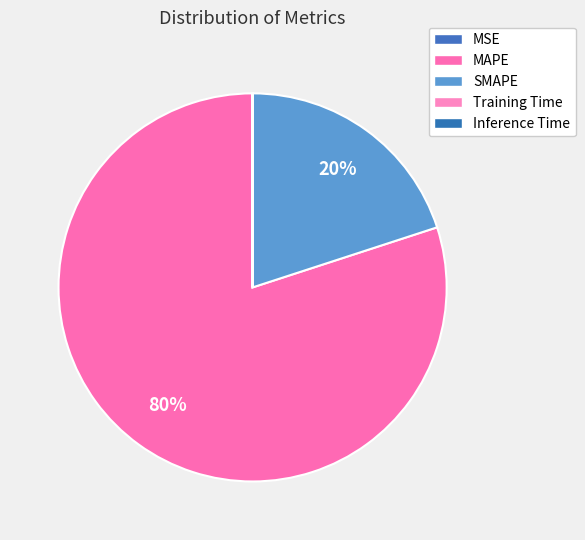

Is it true that Training Time is 8% of the pie?

False